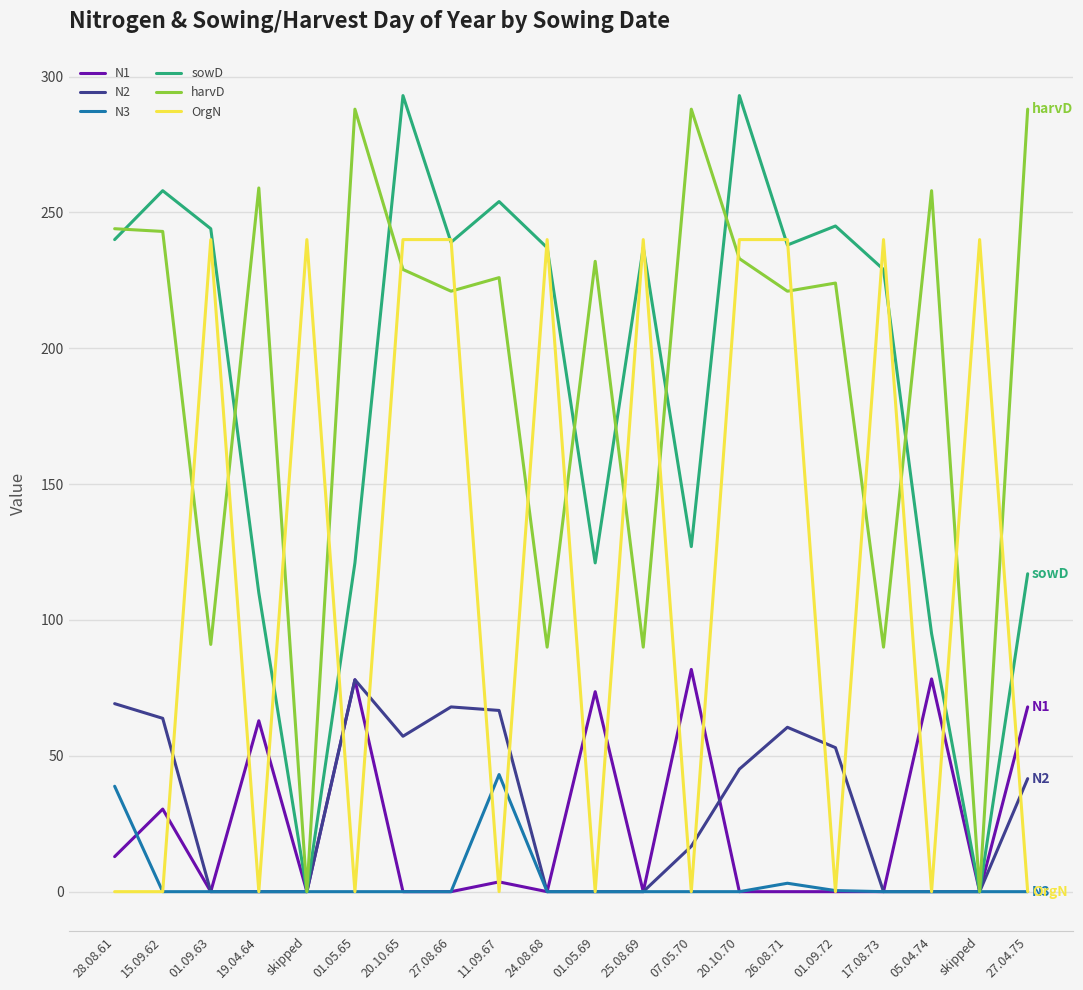

What is the average value of the N2 series?

31.0